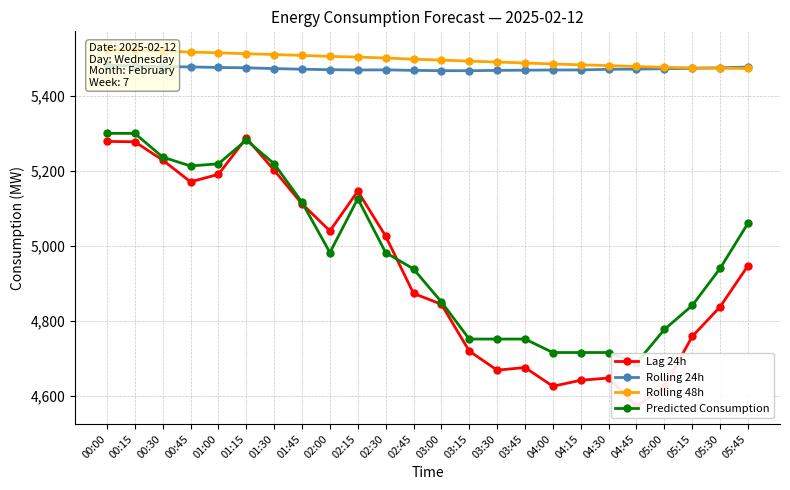

Which label corresponds to the smallest value in the chart?

04:45